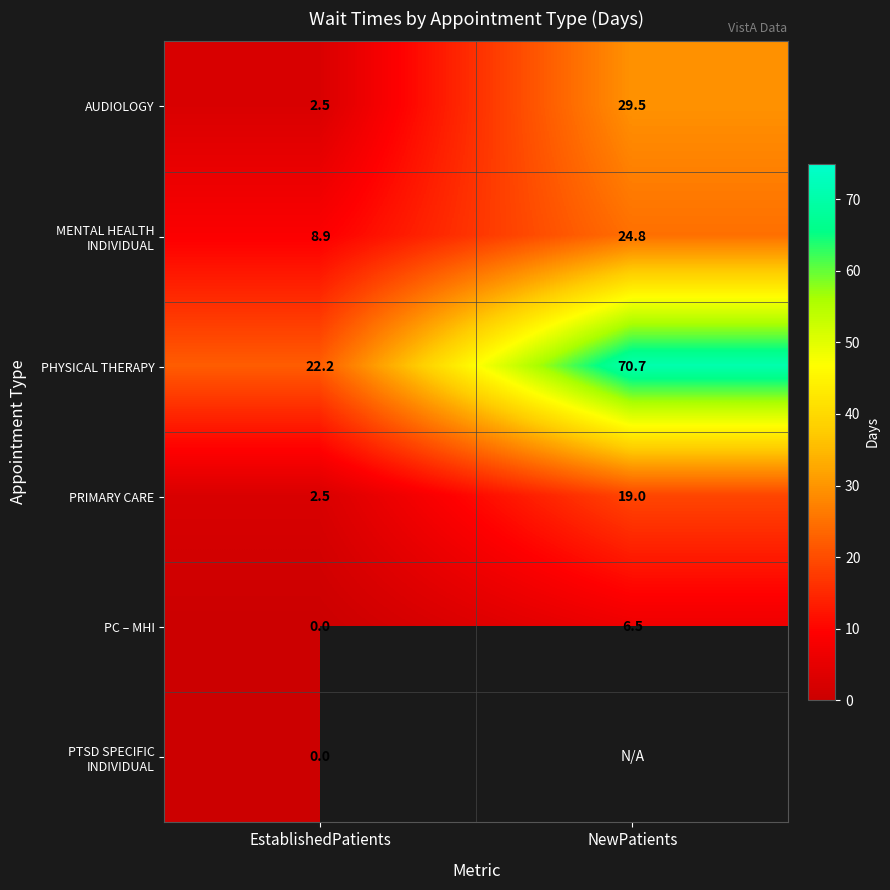

What is the difference between the highest and lowest values at EstablishedPatients?

22.2